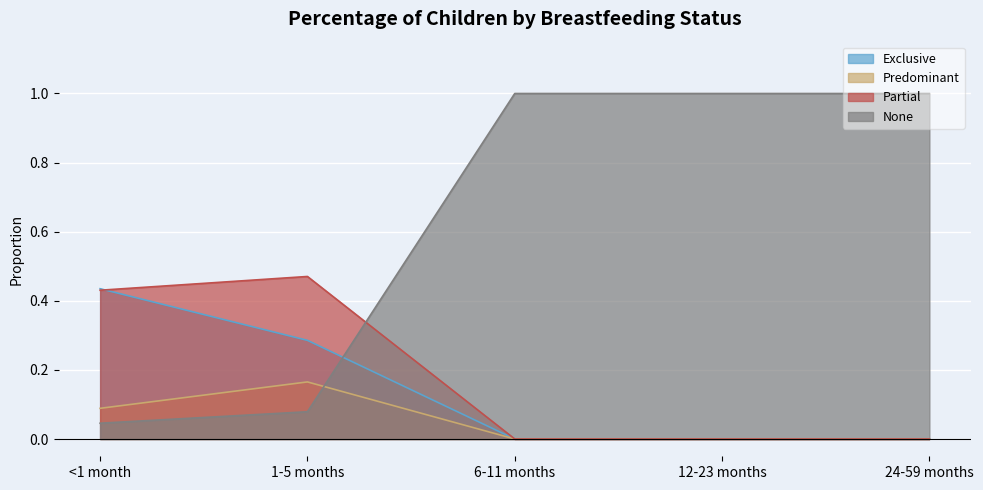

Which has a higher value, 12-23 months or 6-11 months?

12-23 months